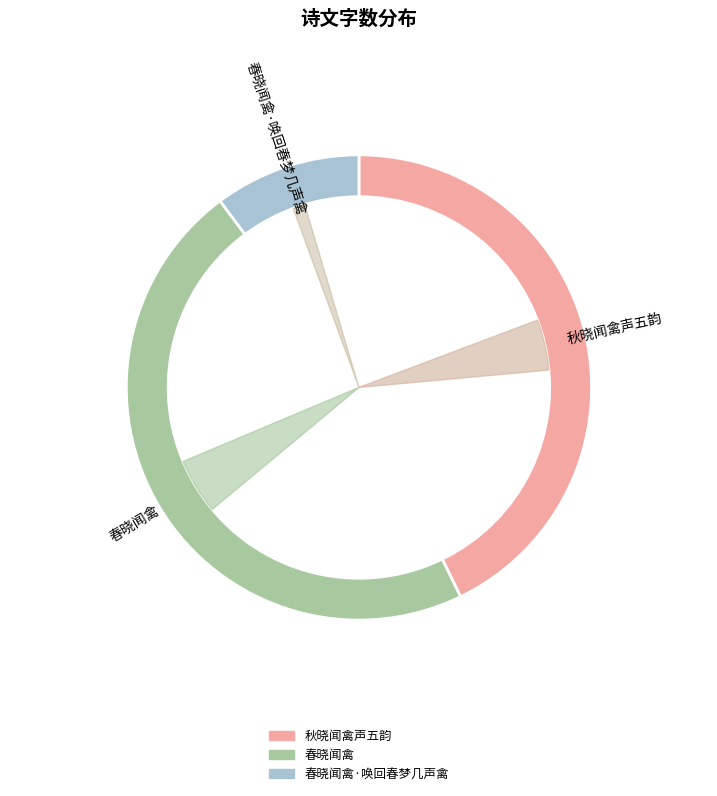

Which category has the biggest portion of the pie?

春晓闻禽